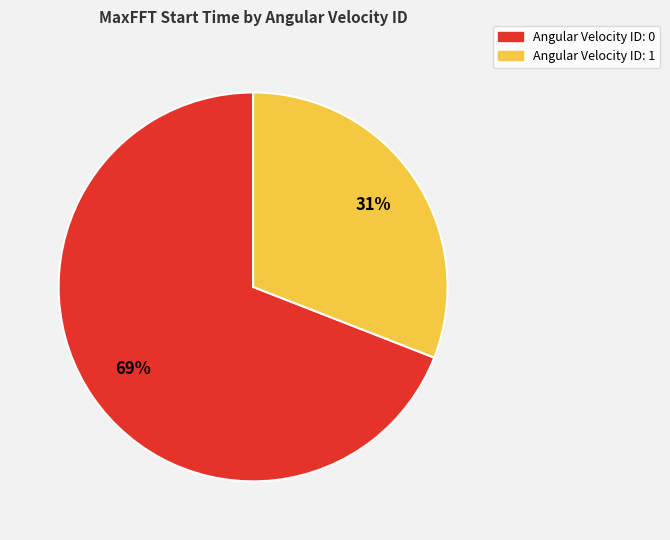

Does any single category account for the majority?

Yes